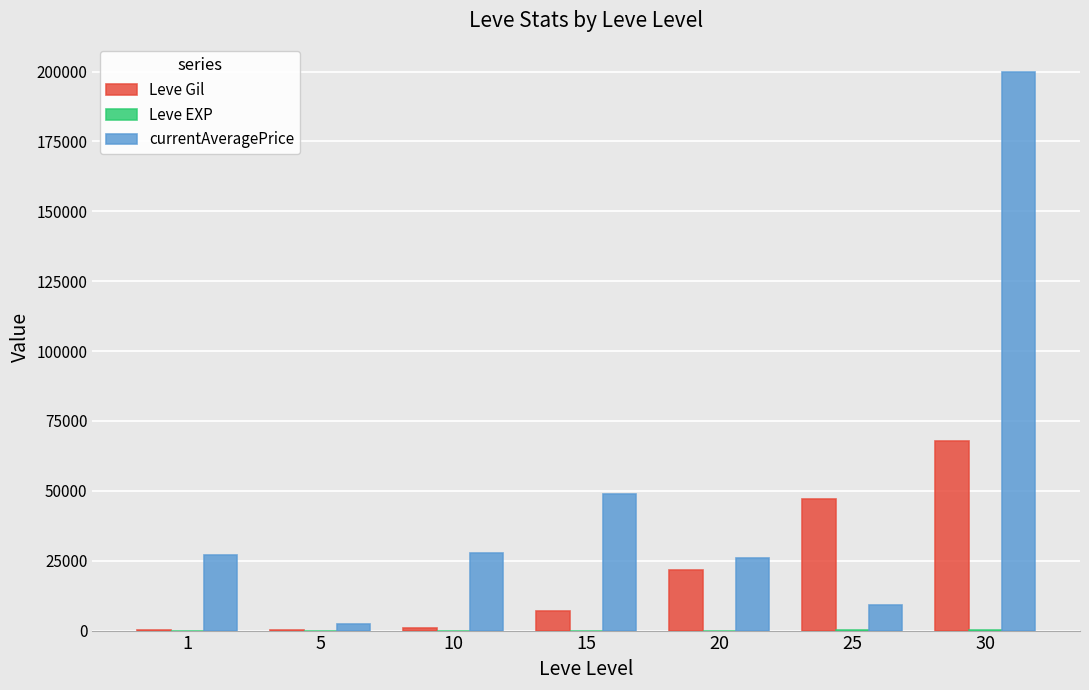

How many distinct data groups are displayed?

3